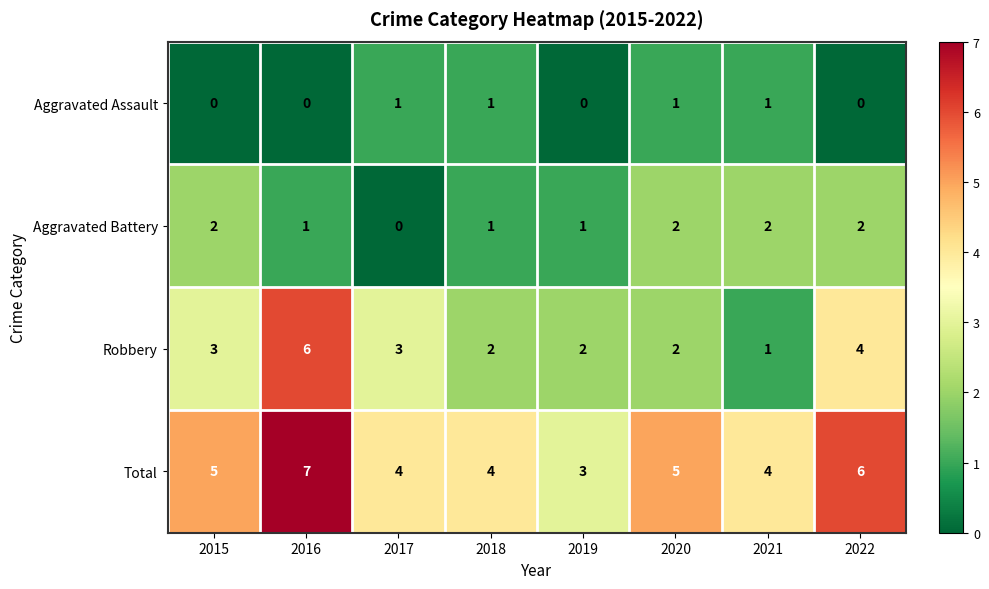

How many data points does each series have?

8